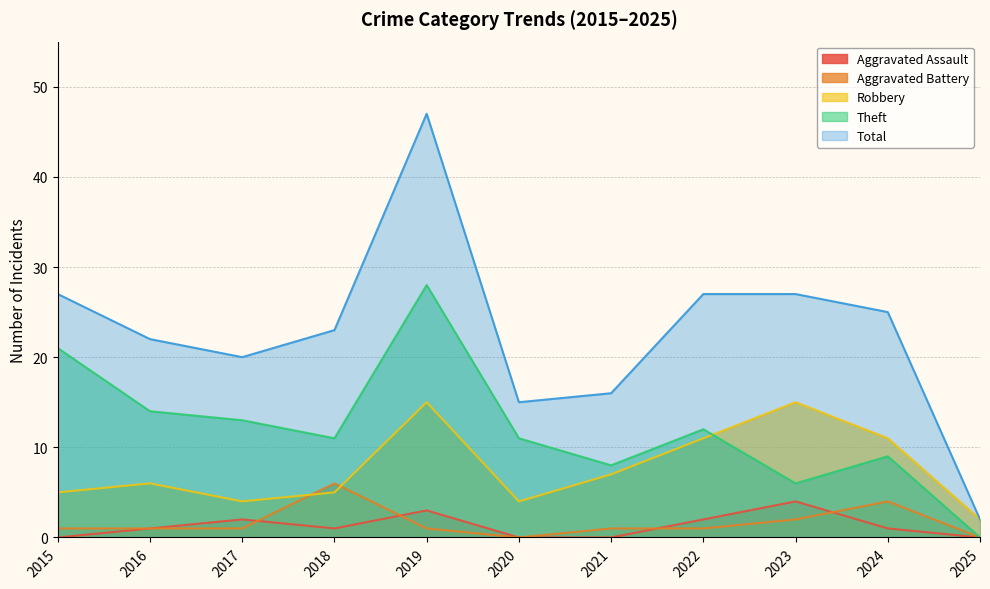

List the labels in order of Robbery value, largest first.

2019, 2023, 2022, 2024, 2021, 2016, 2015, 2018, 2017, 2020, 2025